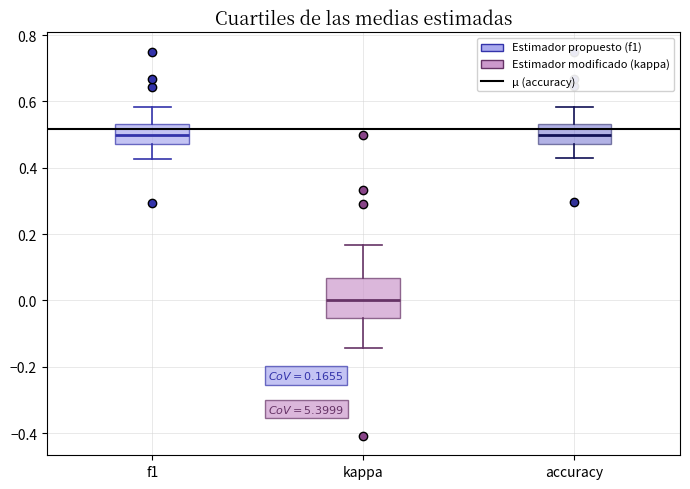

Which box is the tallest, from its lower edge to its upper edge?

kappa